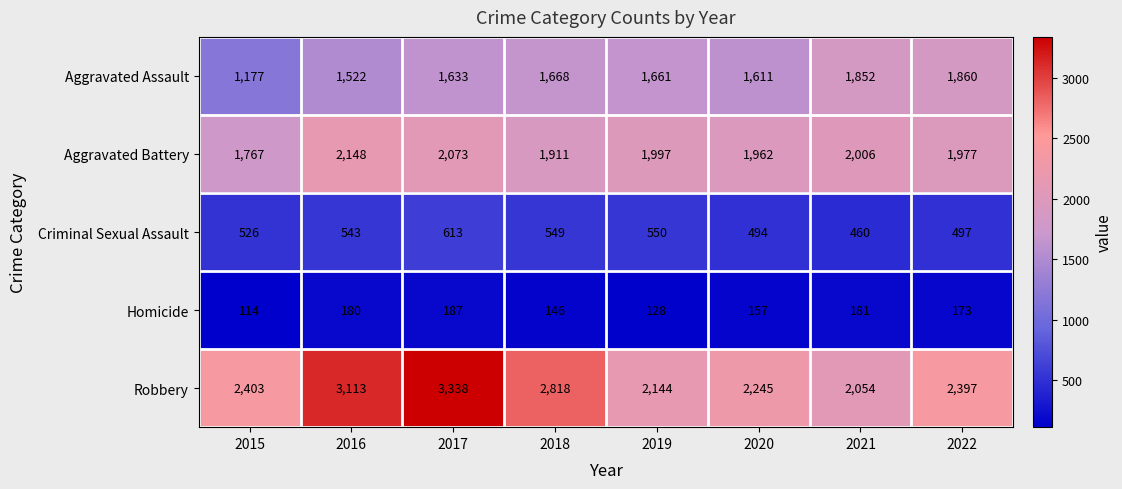

What is the average value of the Aggravated Battery series?

1980